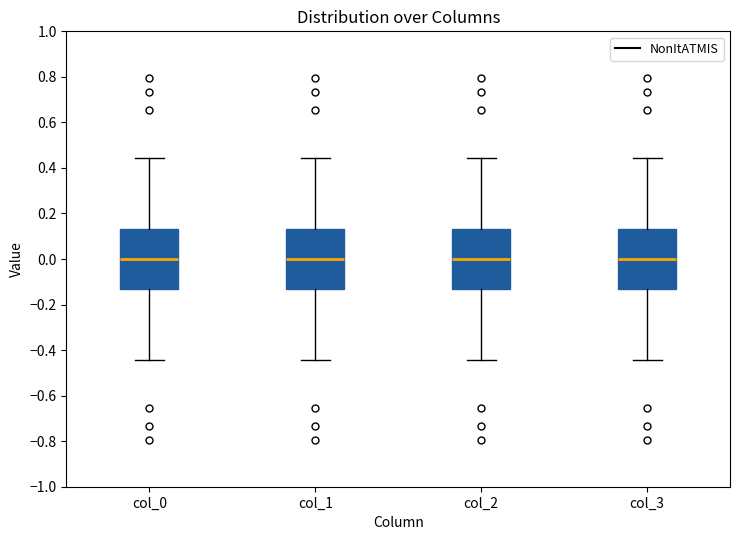

Reading left to right, read every box against the y-axis: the position of its median line, the range the box covers, and the ends of its whiskers. The values are not printed on the chart, so give them approximately, as read against the axis.

col_0: median 0.00, box -0.14 to 0.14, whiskers -0.44 to 0.44
col_1: median 0.00, box -0.14 to 0.14, whiskers -0.44 to 0.44
col_2: median 0.00, box -0.14 to 0.14, whiskers -0.44 to 0.44
col_3: median 0.00, box -0.14 to 0.14, whiskers -0.44 to 0.44